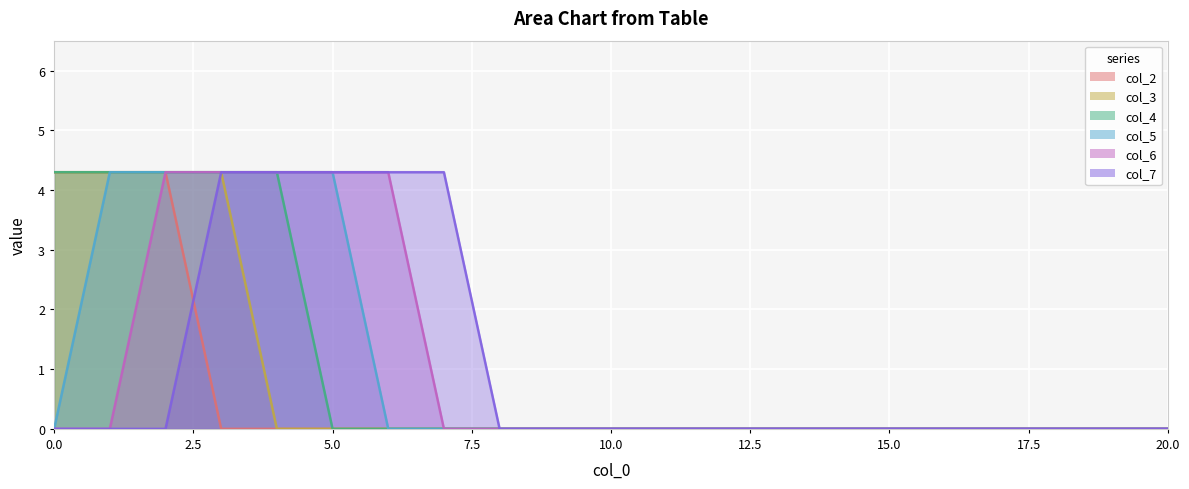

At which category does the chart reach its minimum across all series?

3